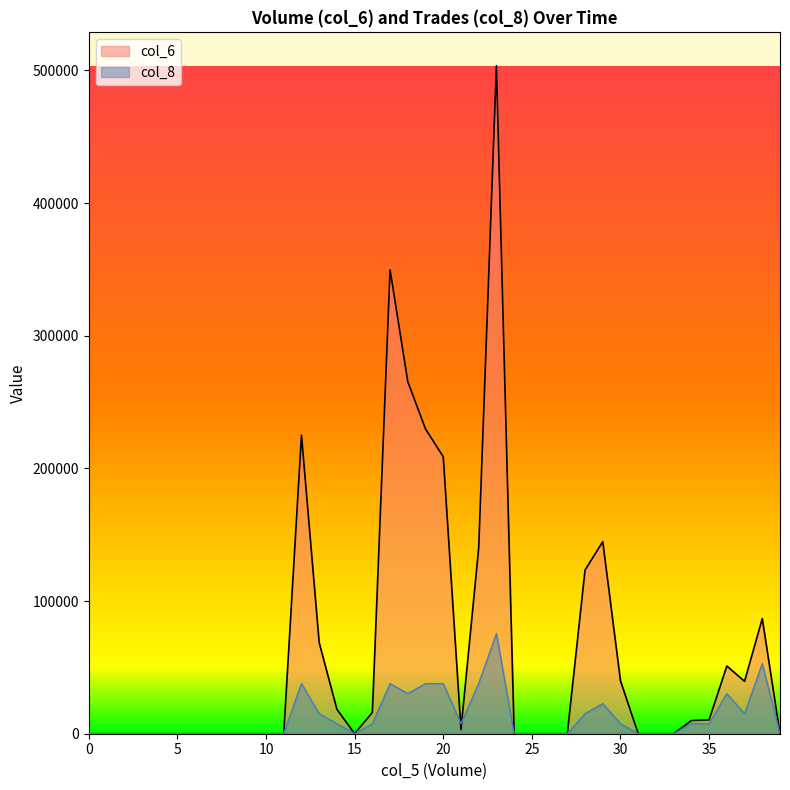

How many distinct data groups are displayed?

2